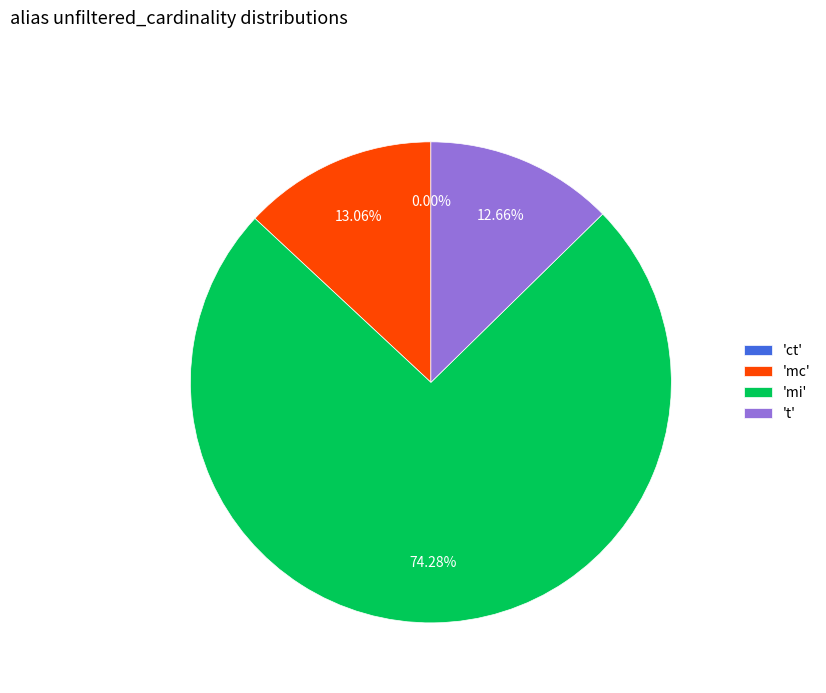

Does any single category account for the majority?

Yes